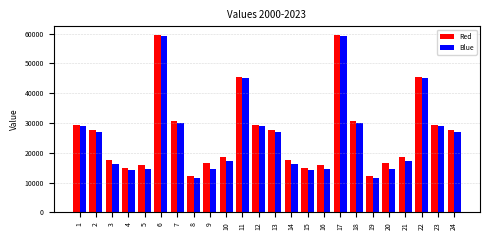

What is the total value across all series at 14?

33741.6